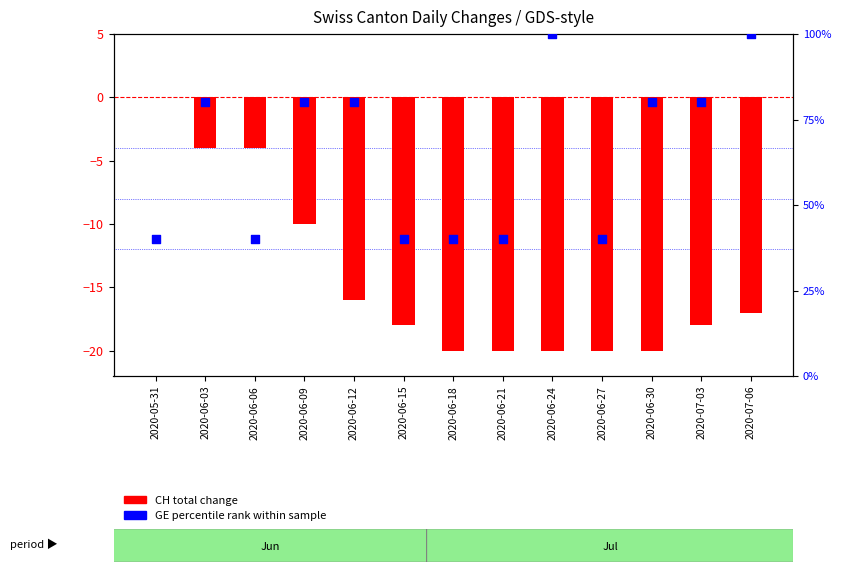

Which series has the largest total across all categories?

GE percentile rank